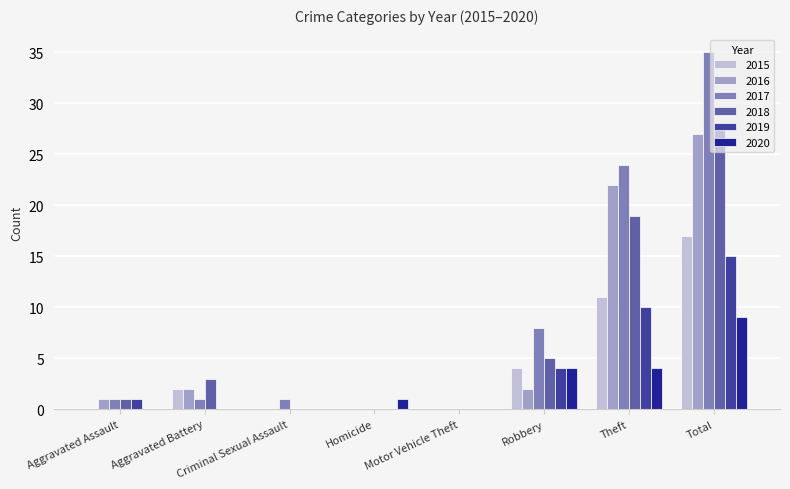

What is the highest value of the 2020 series?

9